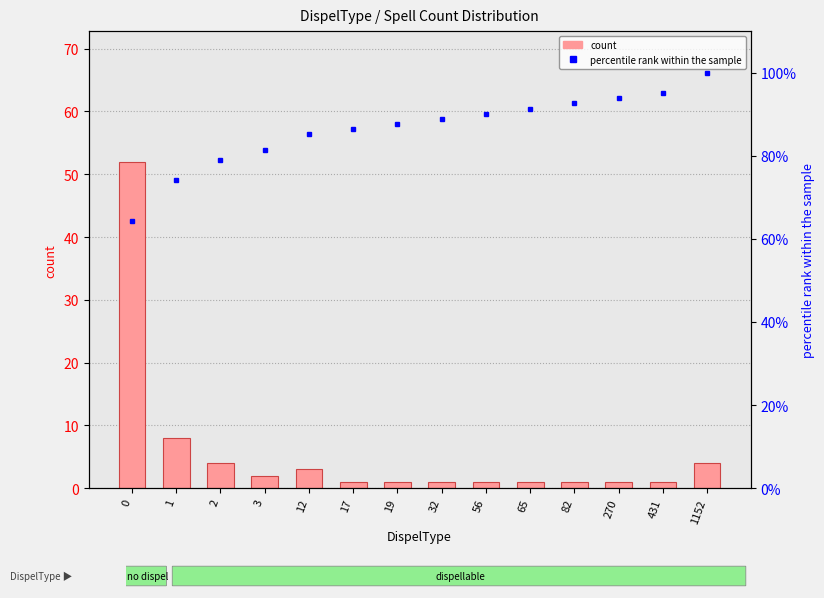

Rank the series at 270 from highest to lowest value.

percentile rank within the sample, count